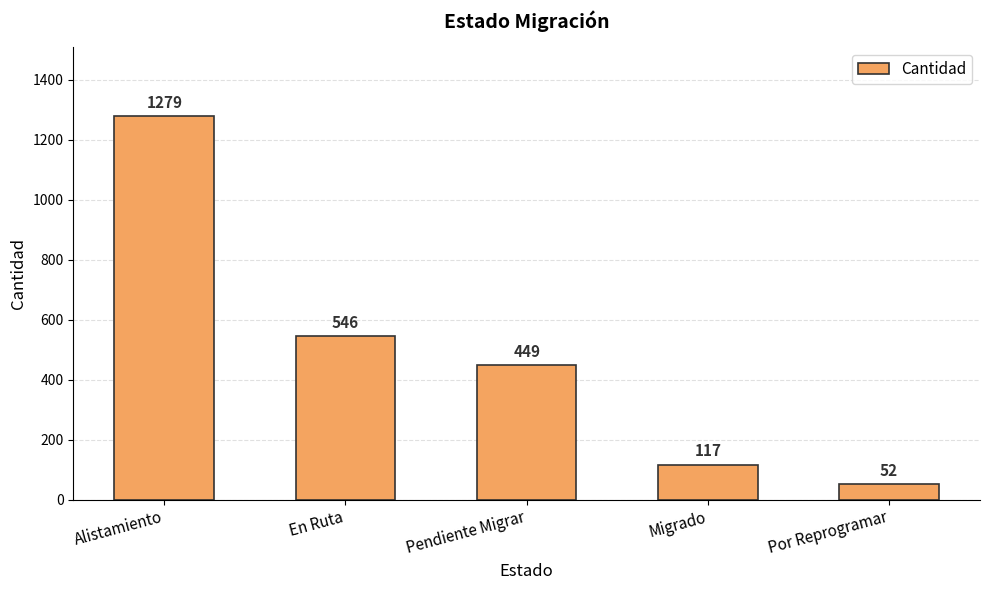

What position from the left is Por Reprogramar?

5